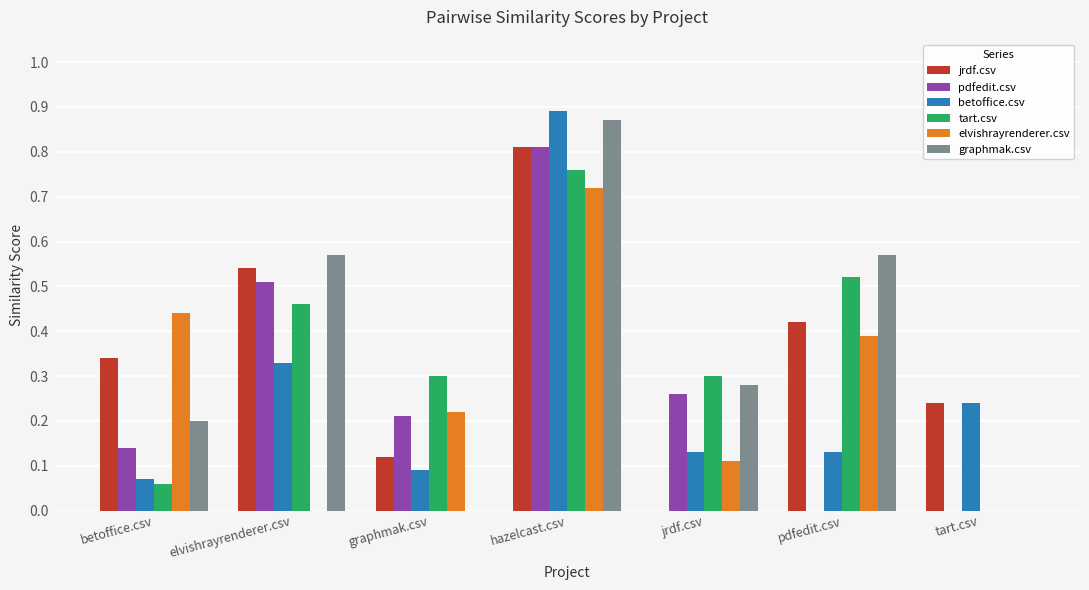

What is the total value across all series at jrdf.csv?

1.1